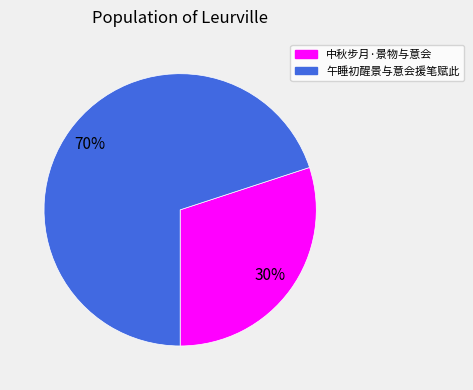

What is the ratio of the value at 午睡初醒景与意会援笔赋此 to the value at 中秋步月·景物与意会?

2.3